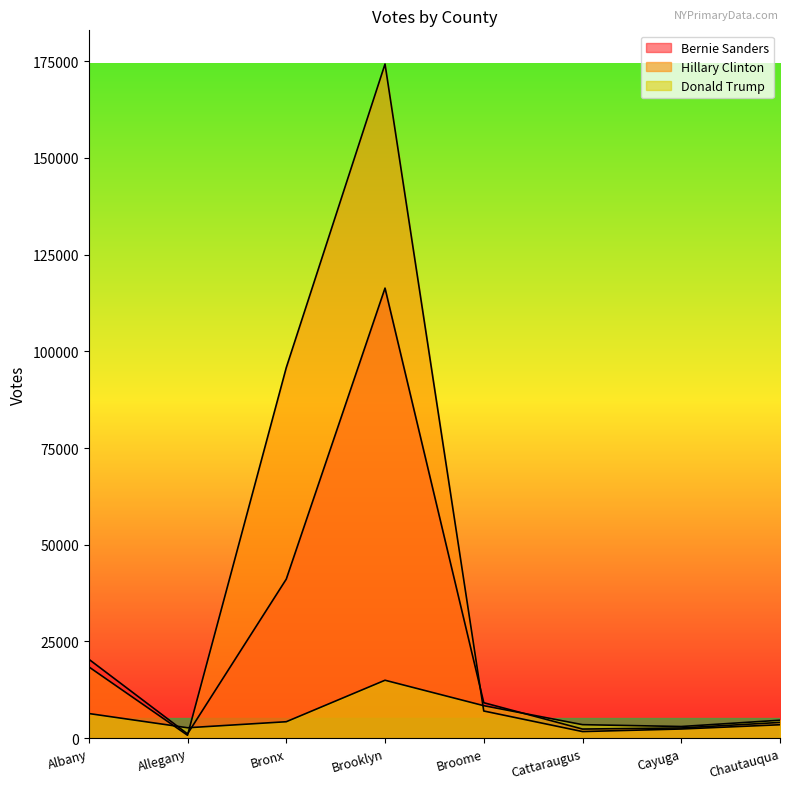

How many lines are shown in the chart?

3